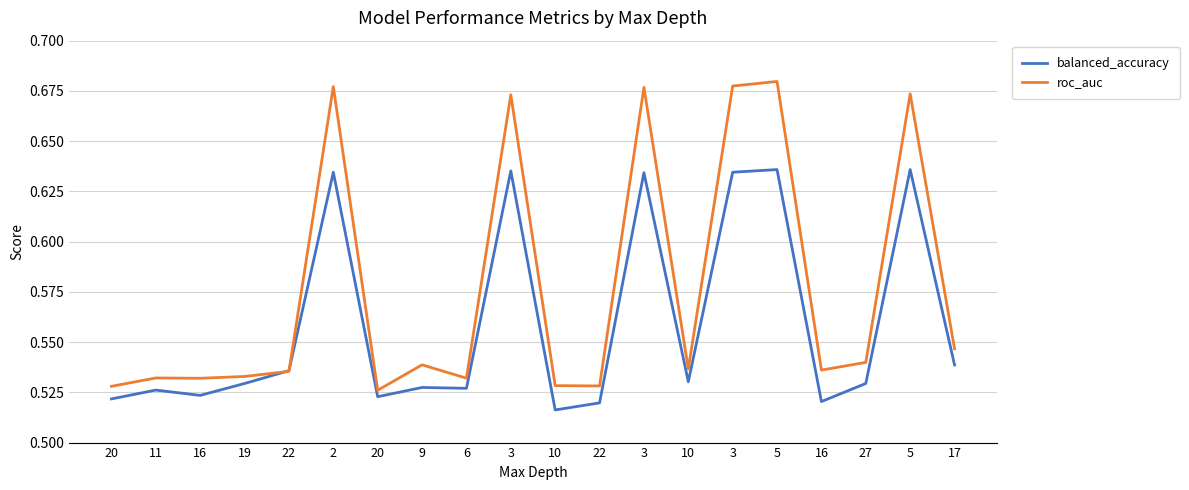

Which category has the highest value in the balanced_accuracy series?

5